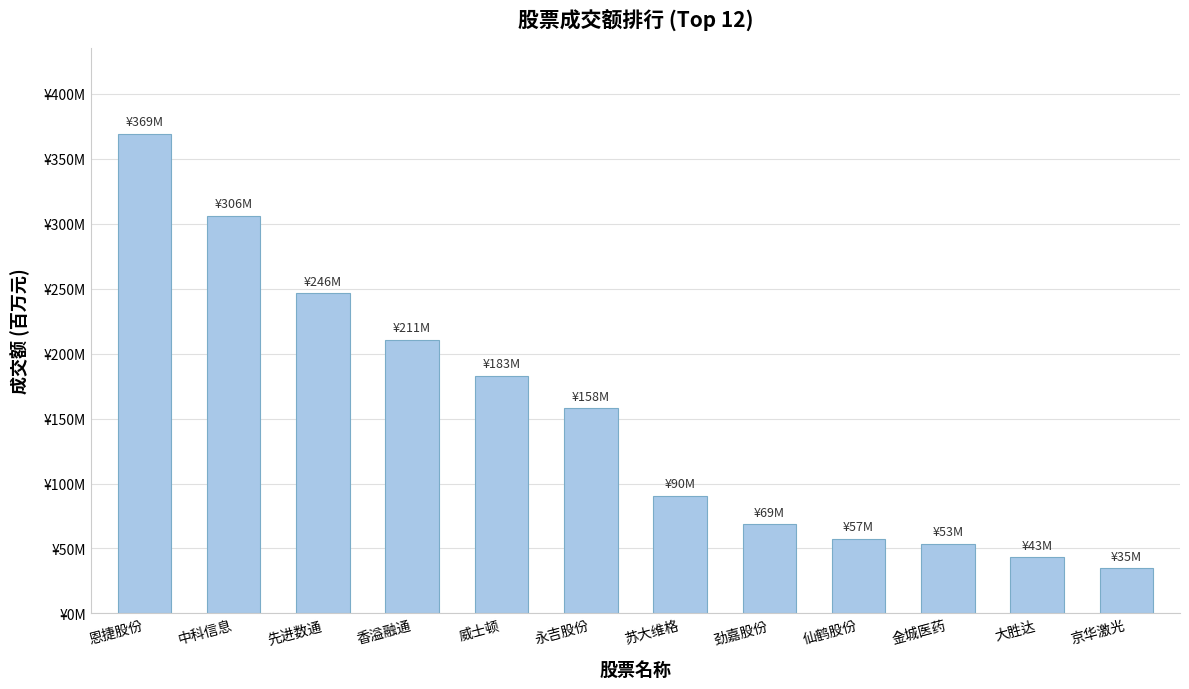

Is it true that the value at 中科信息 is 478.8?

False